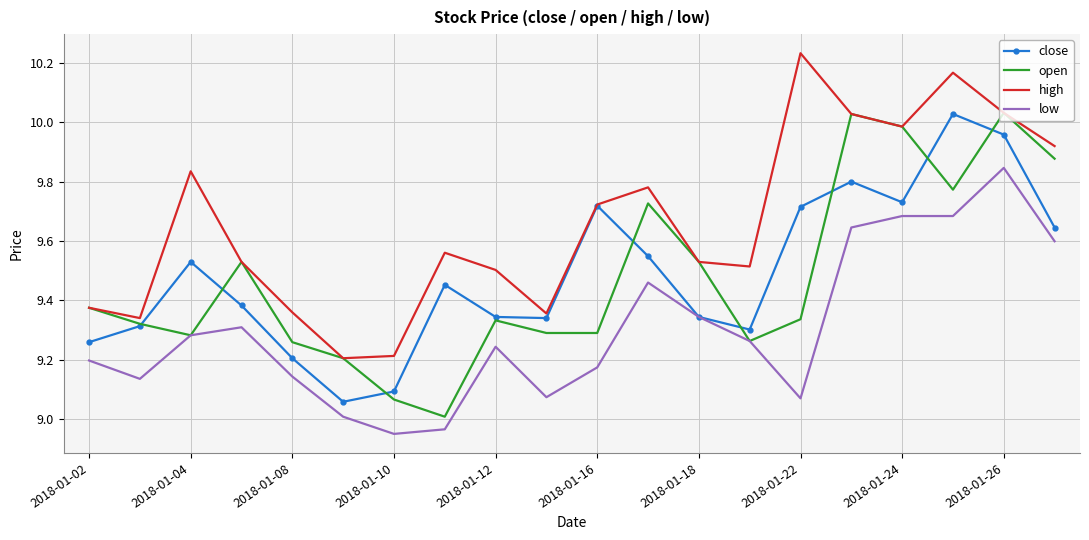

Which series has the largest total across all categories?

high